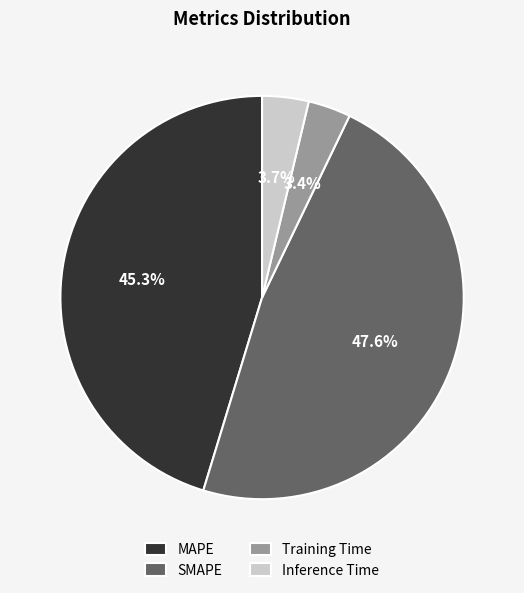

True or false: MAPE accounts for 45% of the total.

True